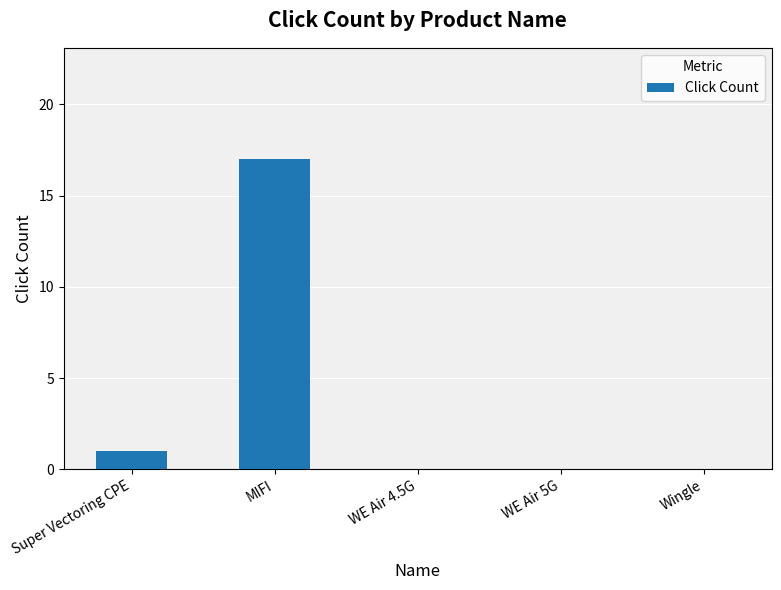

Reading right to left, extract all data points from this chart.

0	0	0	17	1